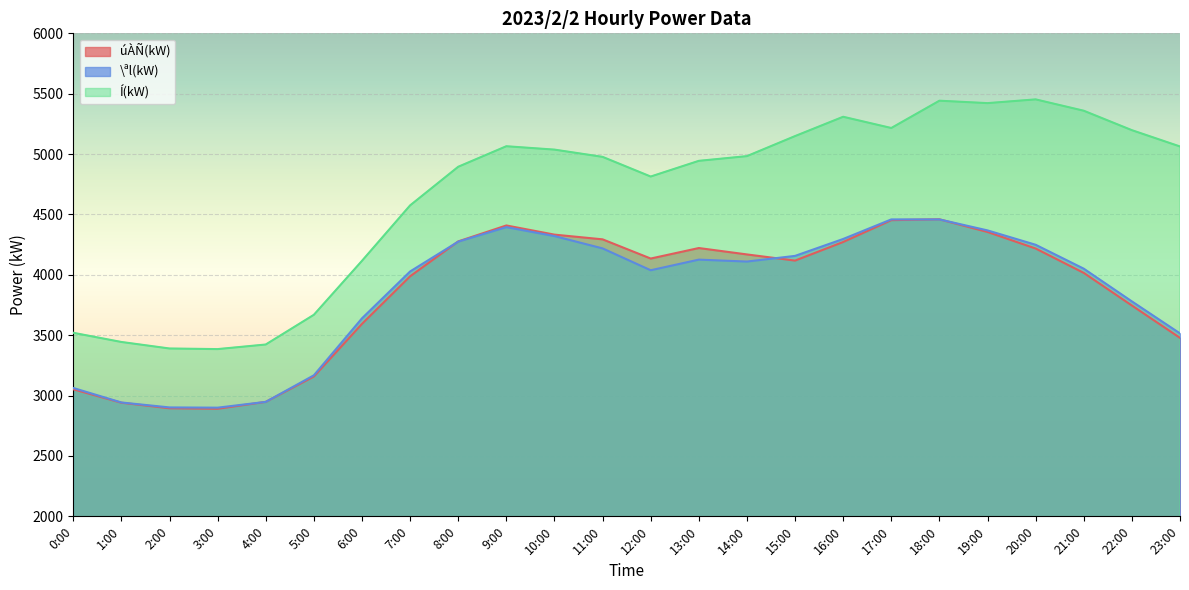

Rank the categories by úÀÑ(kW) value from highest to lowest.

18:00, 17:00, 9:00, 19:00, 10:00, 11:00, 8:00, 16:00, 13:00, 20:00, 14:00, 12:00, 15:00, 21:00, 7:00, 22:00, 6:00, 23:00, 5:00, 0:00, 4:00, 1:00, 2:00, 3:00